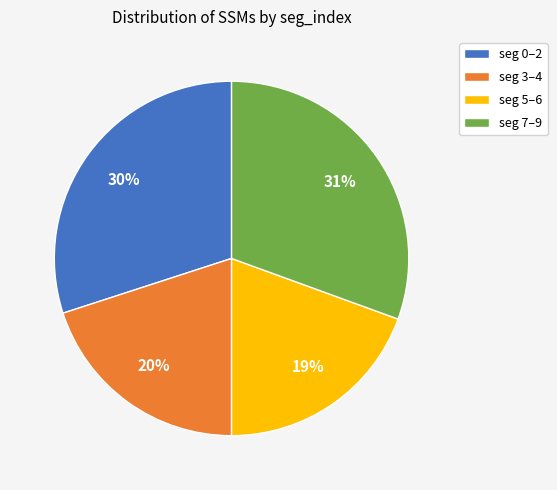

Is there any slice that represents more than half of the pie?

No